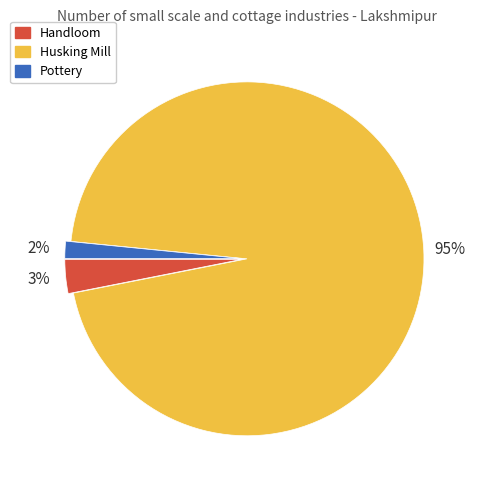

Is it true that Husking Mill is 84% of the pie?

False